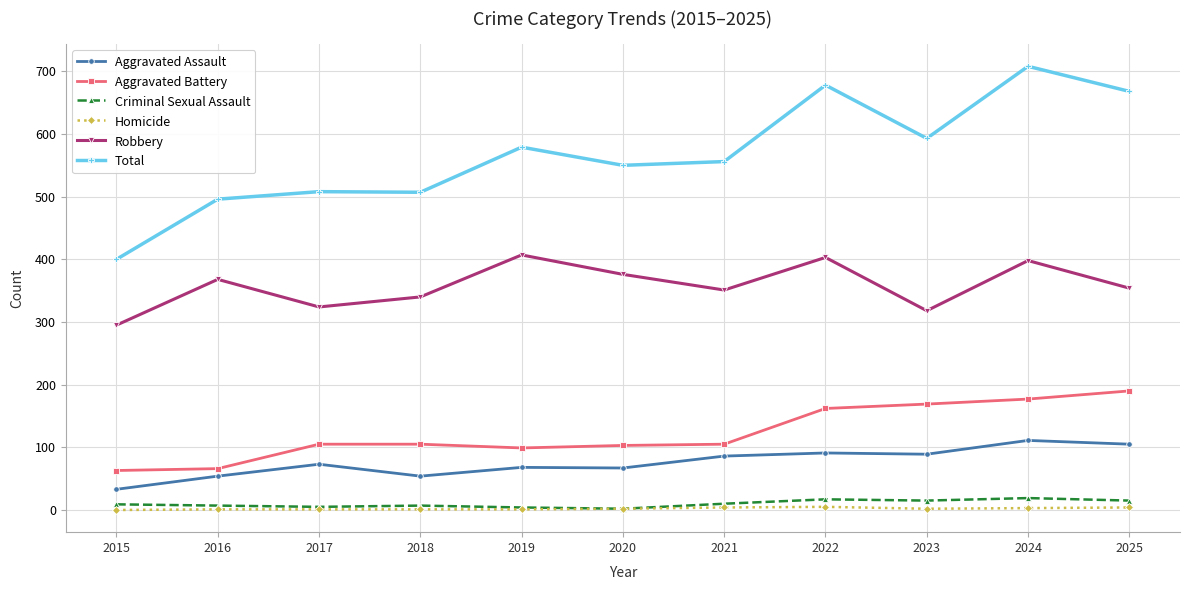

Is the value of Total at 2016 greater than the value of Aggravated Assault at 2020?

Yes